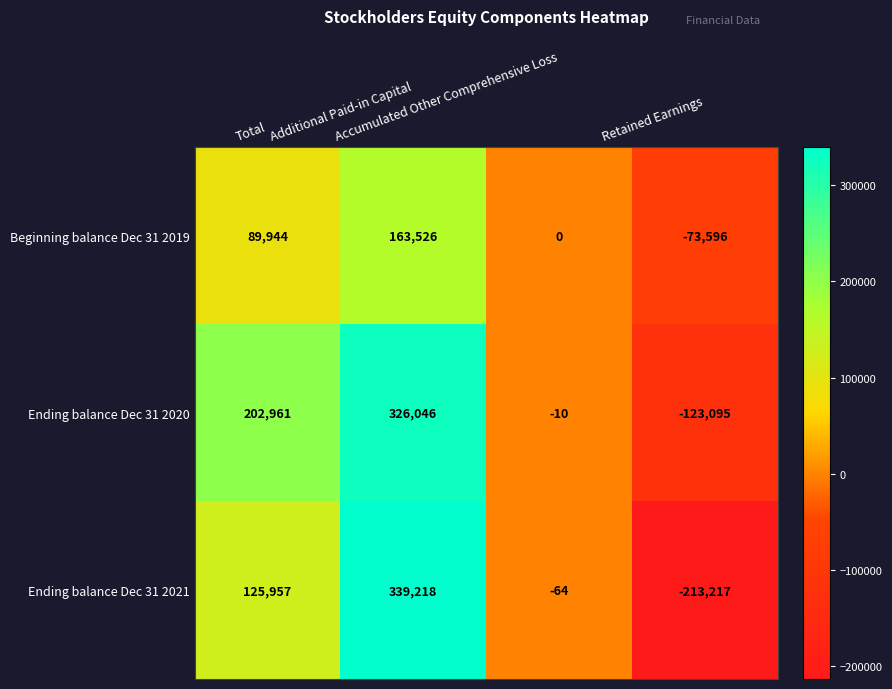

How many Ending balance Dec 31 2021 values are between -64 and 339218?

3